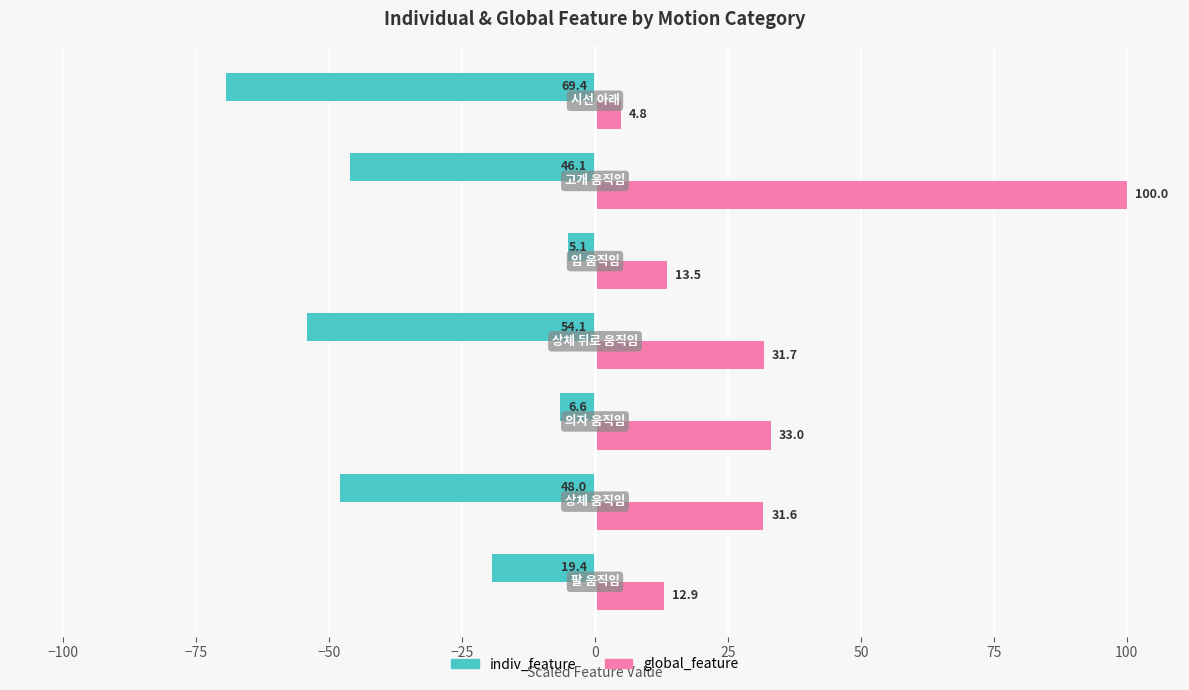

What are all the series names shown in the legend?

indiv_feature, global_feature